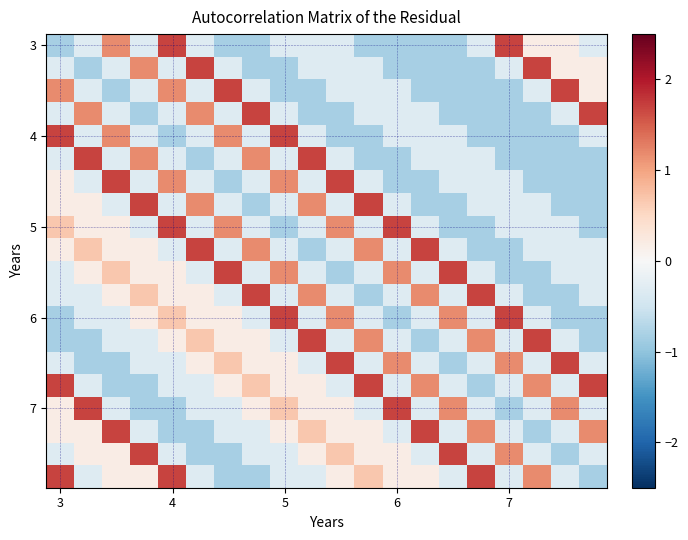

How many series are shown in this chart?

20